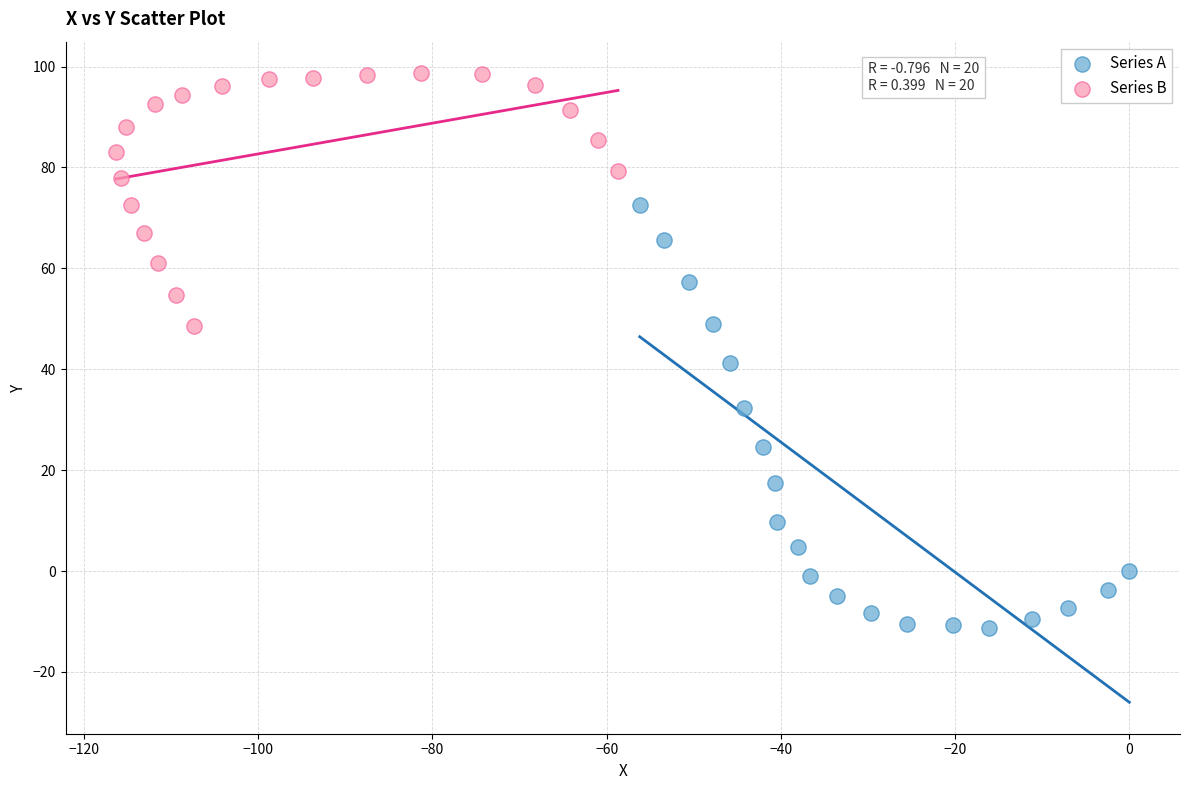

Which series reaches the maximum Y coordinate?

Series B